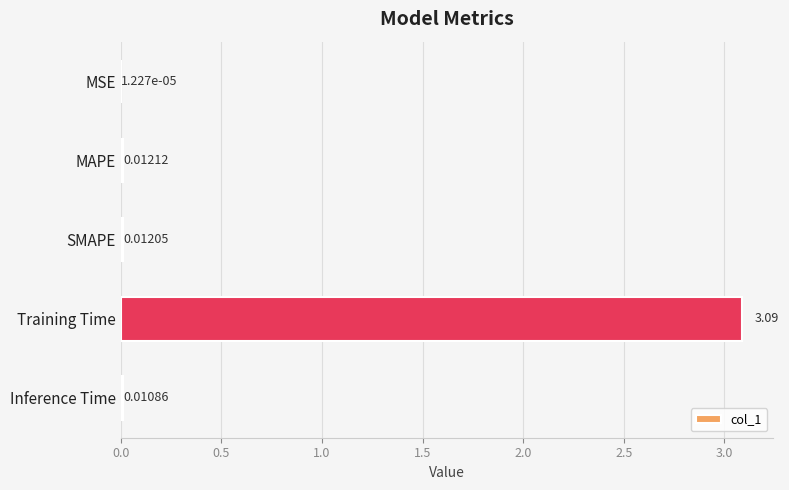

Are the bars horizontal?

Yes